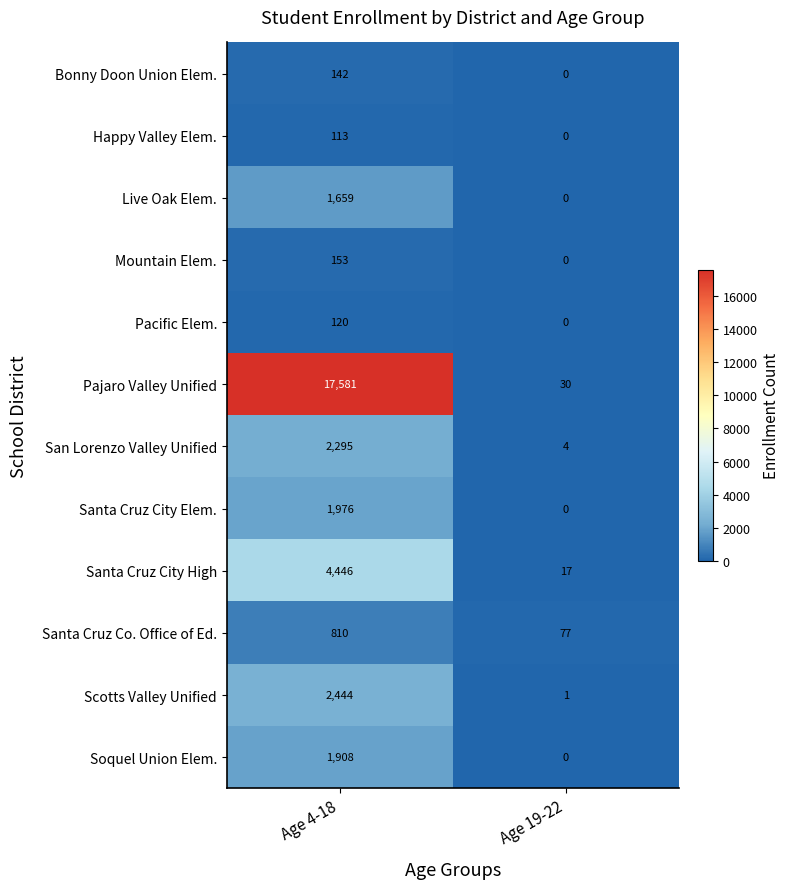

Where is Happy Valley Elem. nearest to the value 56?

Age 19-22